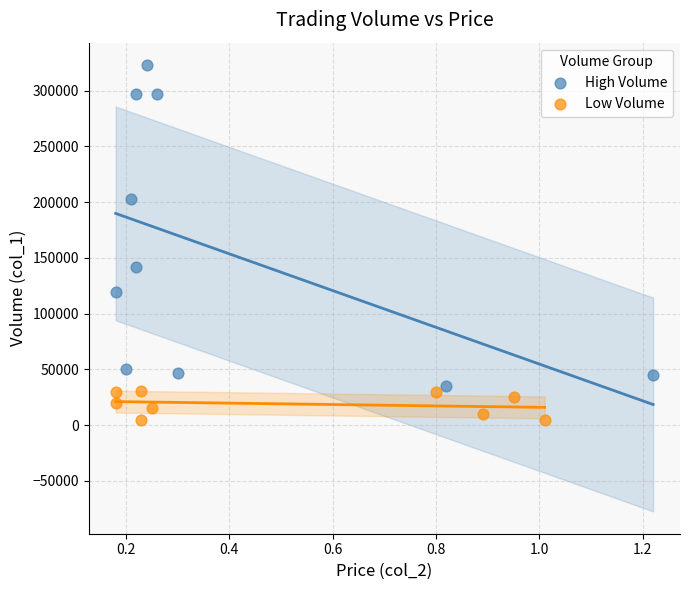

Which series has the largest Y range (max minus min)?

High Volume